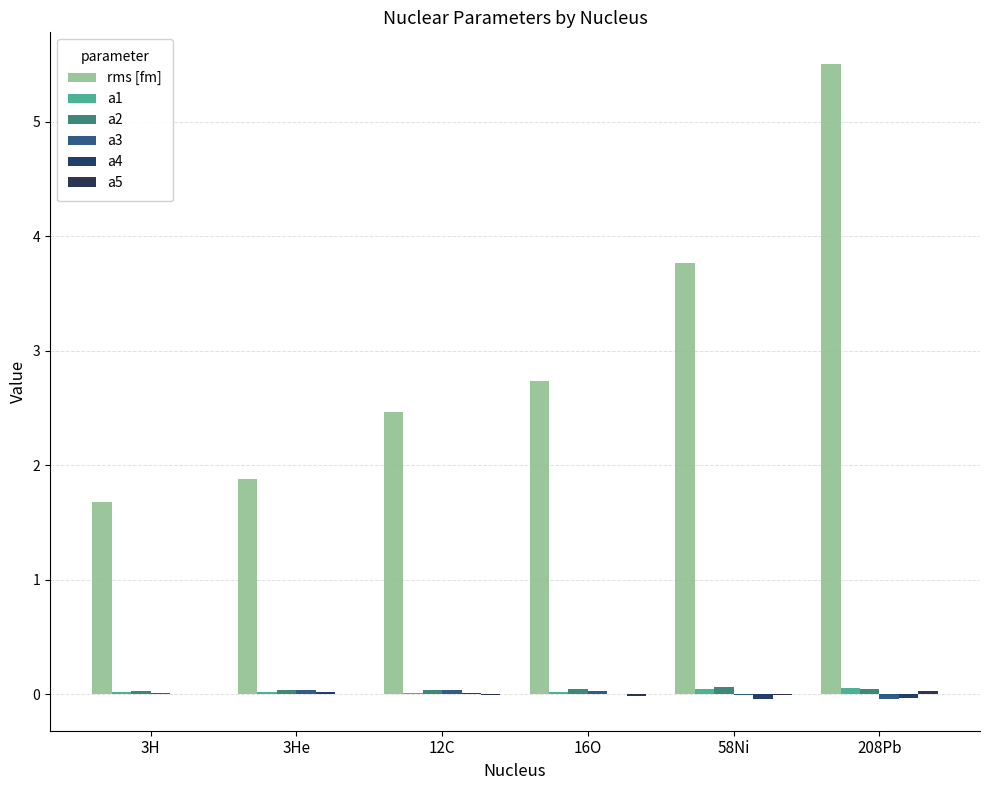

How many data points in rms [fm] are above 2?

4